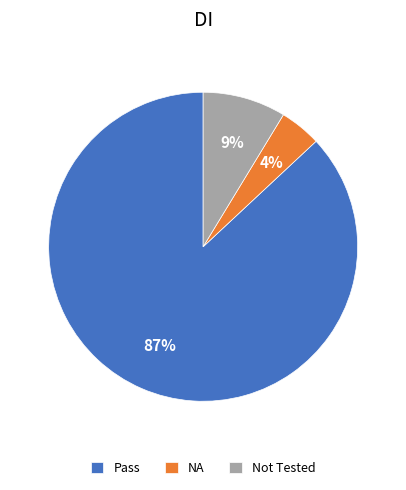

Which category accounts for the majority?

Pass